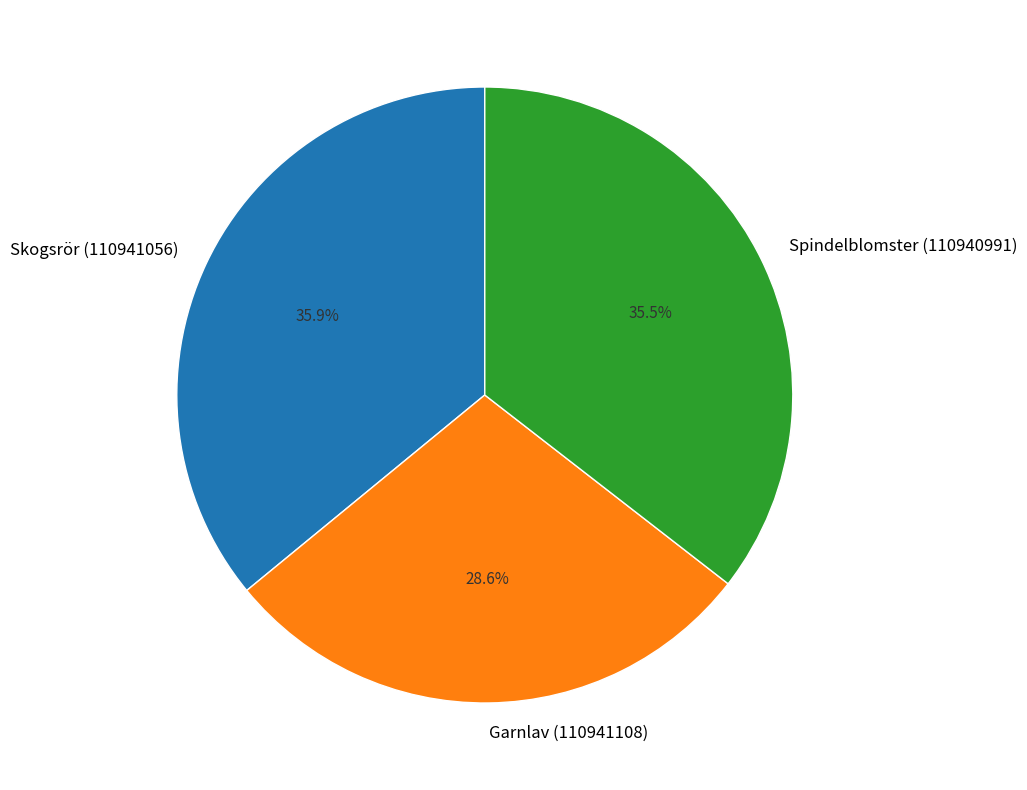

How much of the chart is everything except Spindelblomster (110940991)?

64.5%